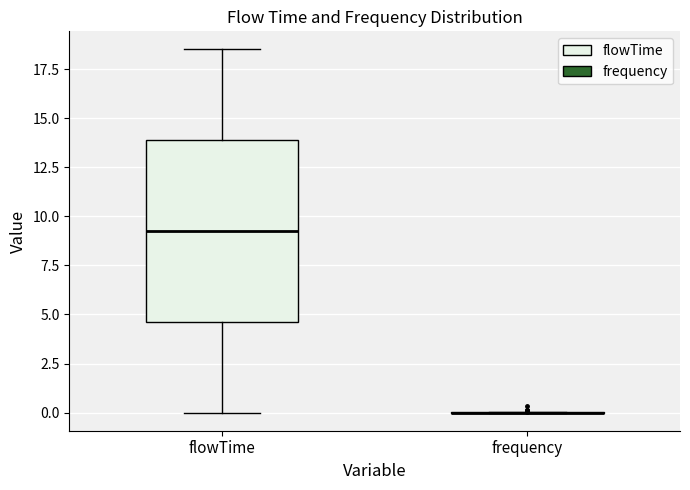

Comparing the boxes themselves (not the whiskers), which one is the tallest?

flowTime